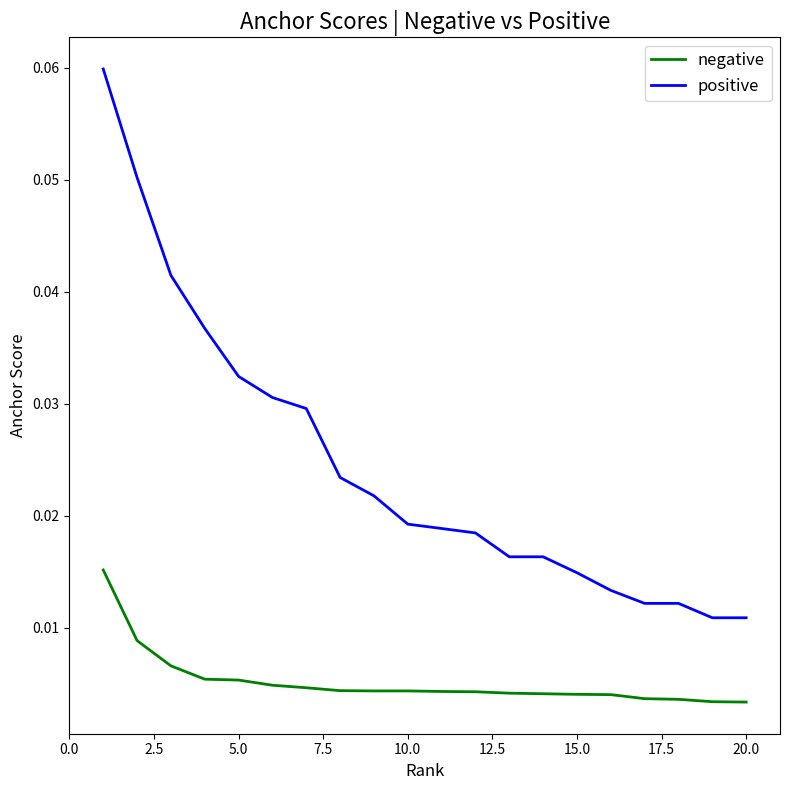

Rank the series by their average value, from highest to lowest.

positive, negative